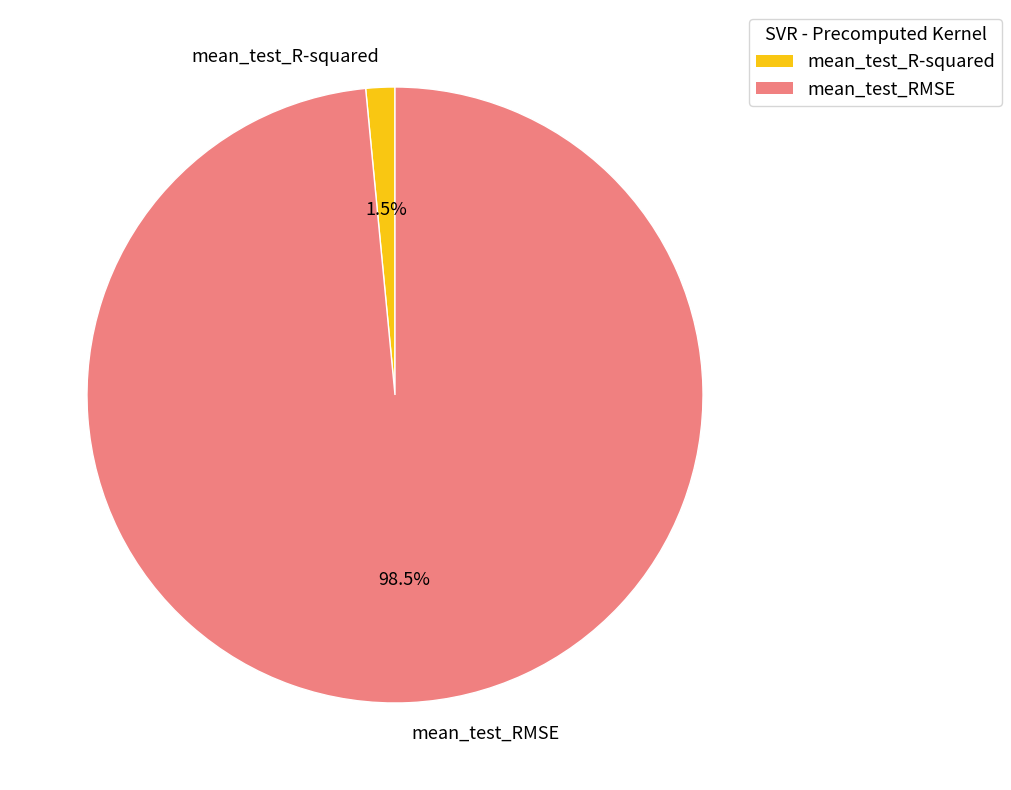

Rank the categories by value from highest to lowest.

mean_test_RMSE, mean_test_R-squared